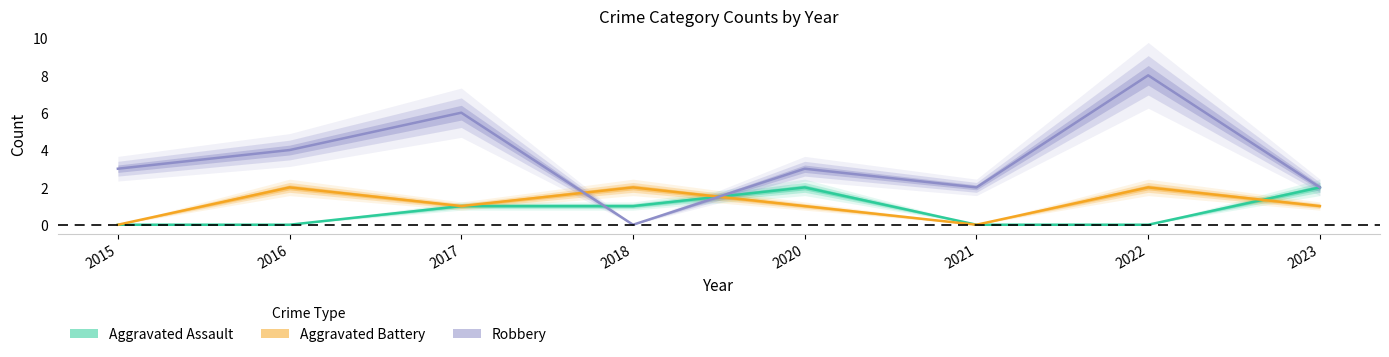

What are all the series names shown in the legend?

Aggravated Assault, Aggravated Battery, Robbery